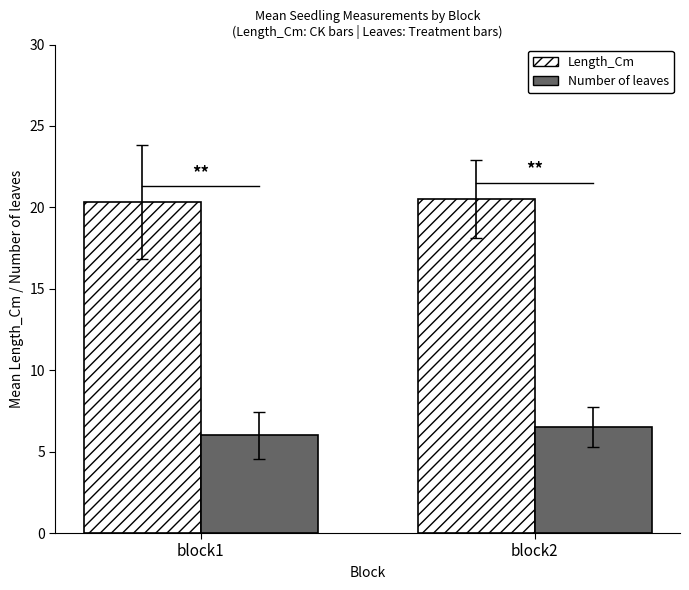

Reading left to right, list all the values displayed in this chart.

CK: block1=20.3	block2=20.5
Number of leaves: block1=6.0	block2=6.5